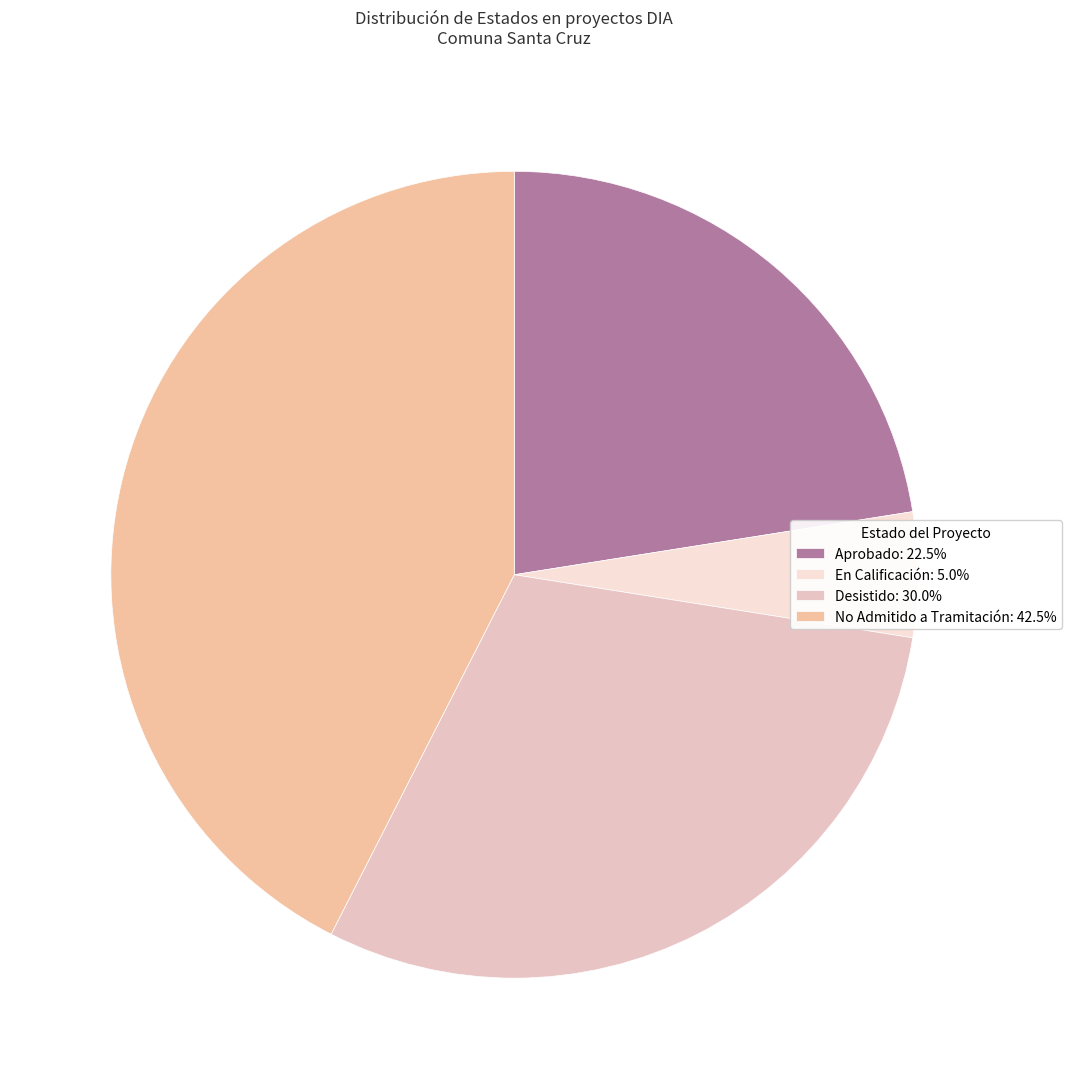

The En Calificación slice represents 1% of the pie. True or false?

False